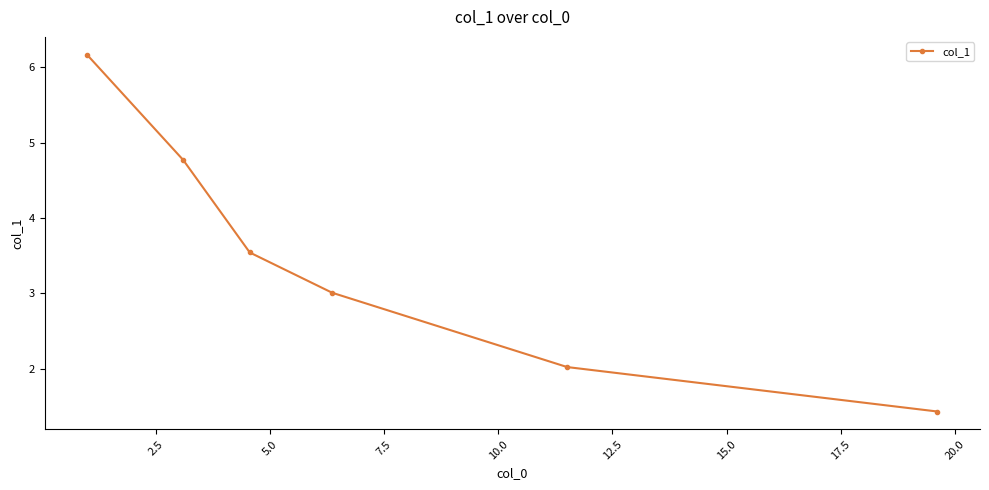

Reading right to left, transcribe all the data shown in this chart.

1.4	2.0	3.0	3.5	4.8	6.2